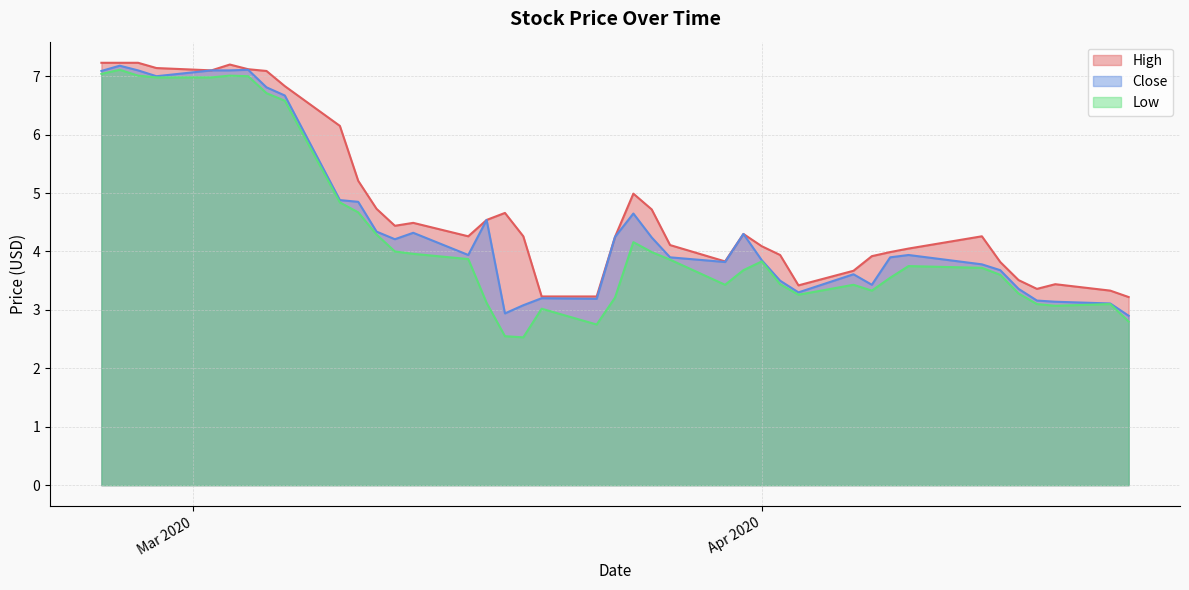

Where is Close nearest to the value 5?

2020-03-09